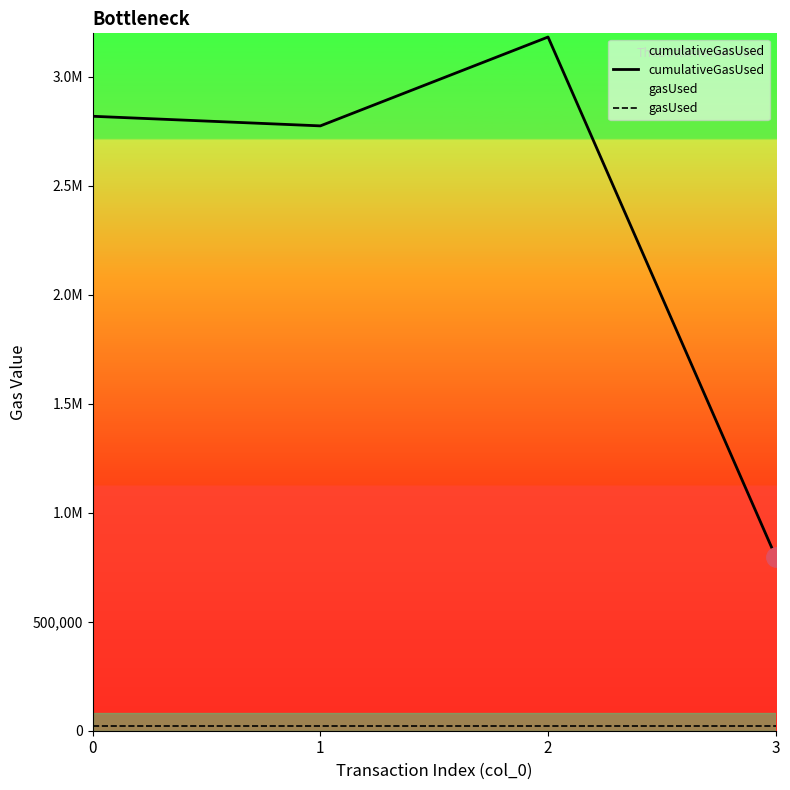

What is the value of the gasUsed point at the 3rd from the left?

21000